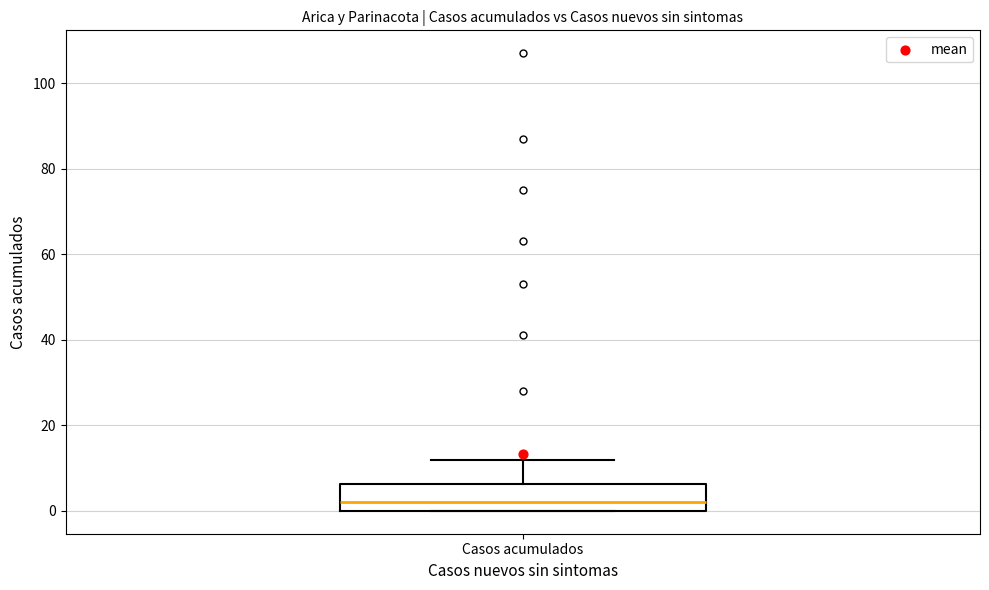

Transcribe this box plot: give where the median line is, the range the box spans, and where the two whiskers end, as read against the y-axis. The values are not printed on the chart, so give them approximately, as read against the axis.

median 2, box 0 to 6, whiskers 0 to 12